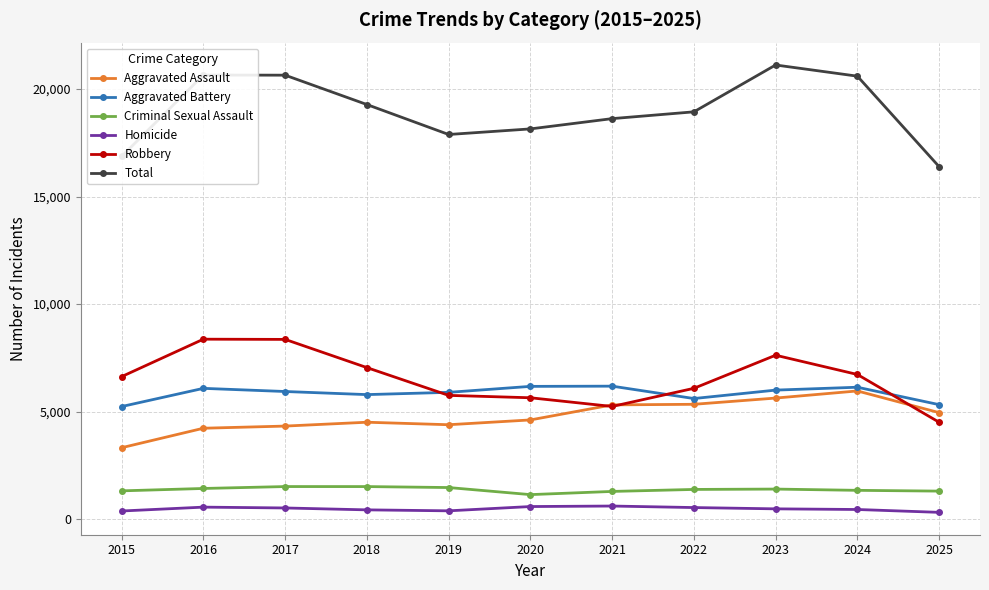

True or false: Aggravated Assault has a value of 2321 at 2023.

False